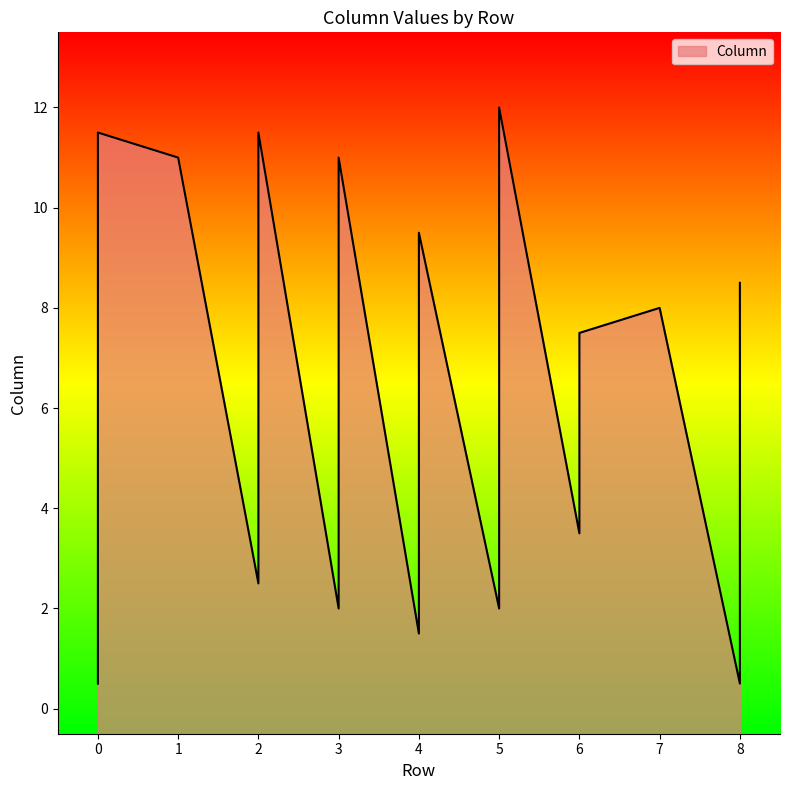

True or false: there are more than 1 points higher than both neighbors.

True